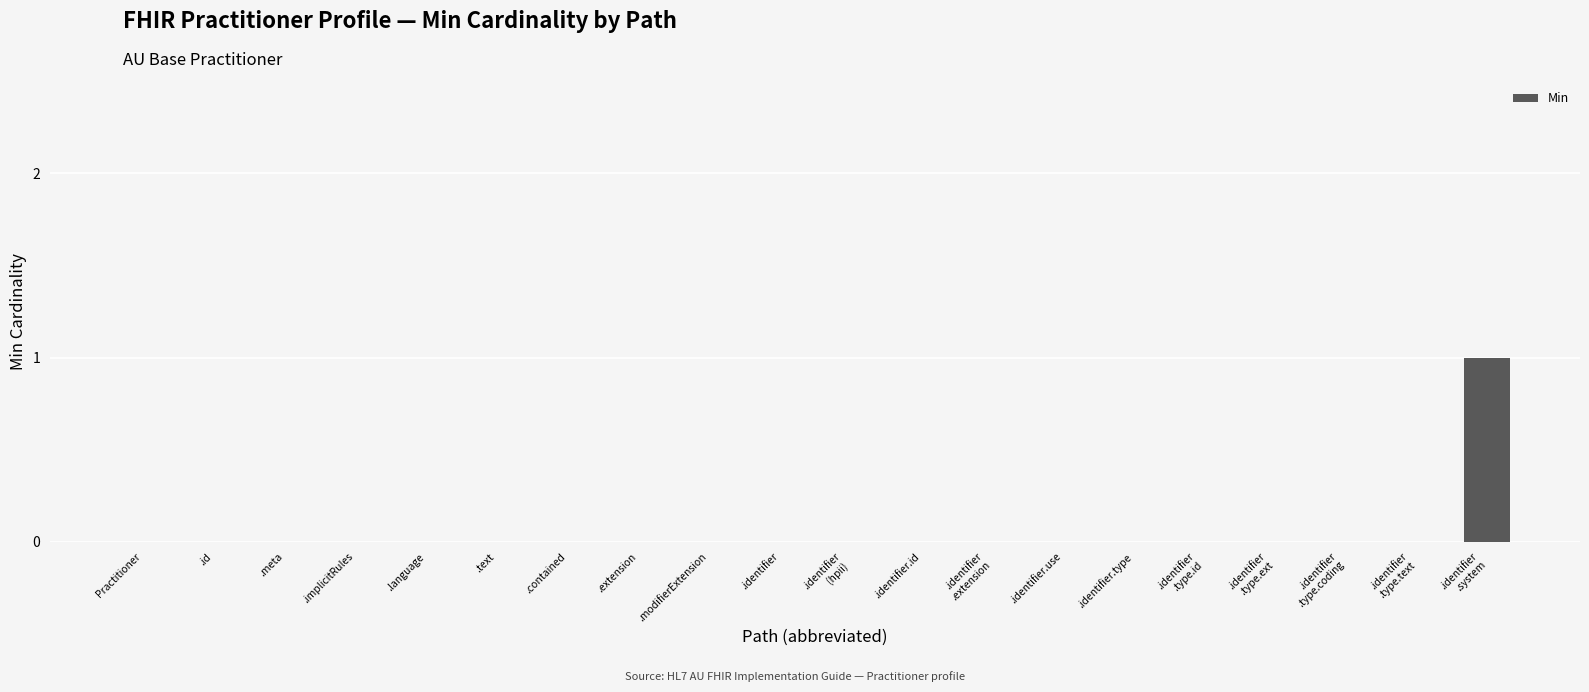

True or false: the data shows -1 at .identifier.use.

False